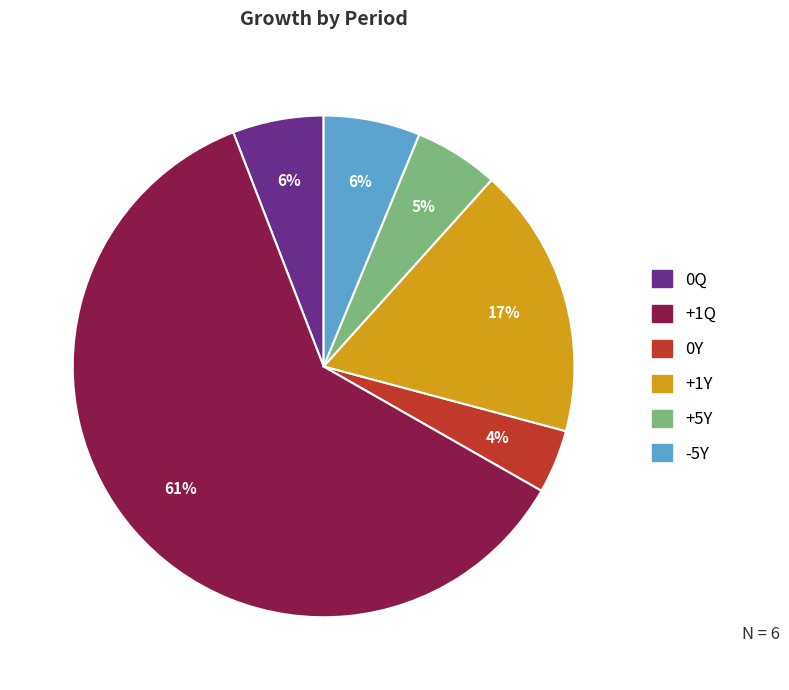

Which has a higher value, +1Q or +5Y?

+1Q